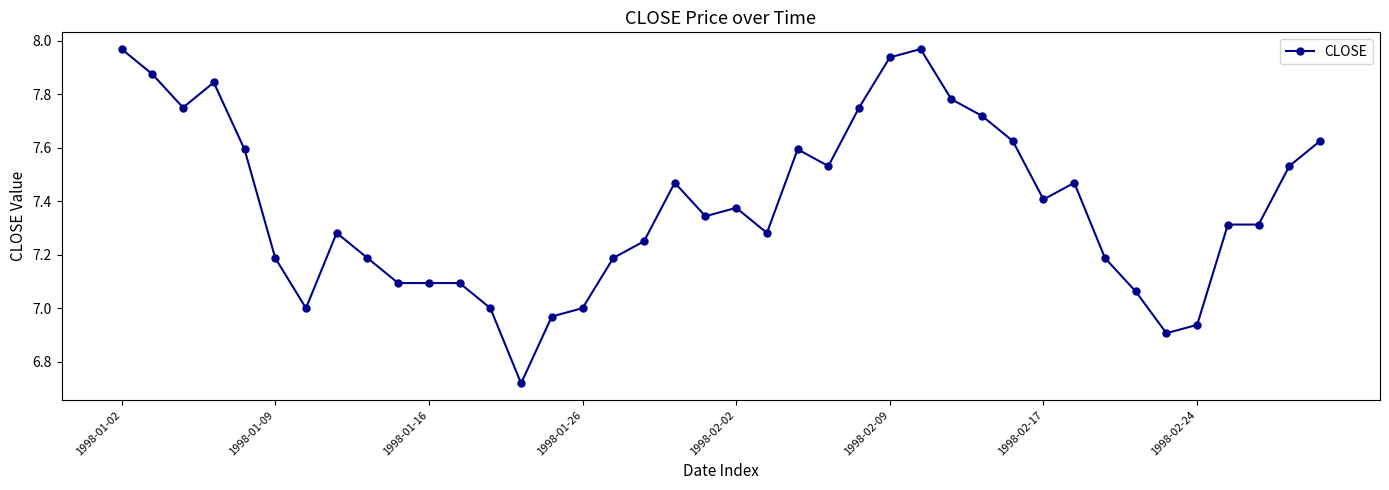

What is the difference between the second highest and minimum values?

1.2